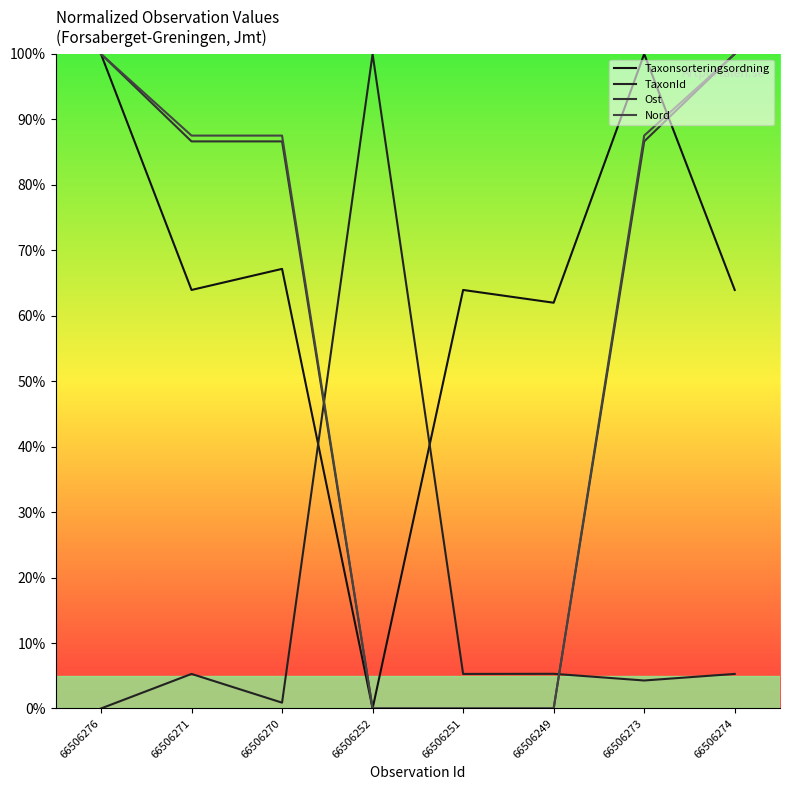

How many lines are shown in the chart?

4